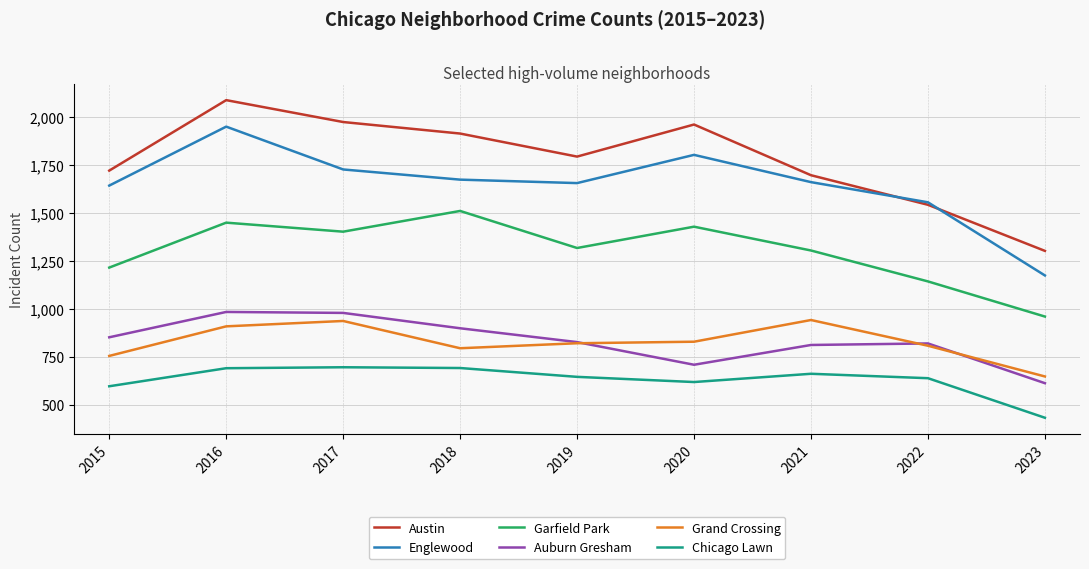

Which series has the largest total across all categories?

Austin